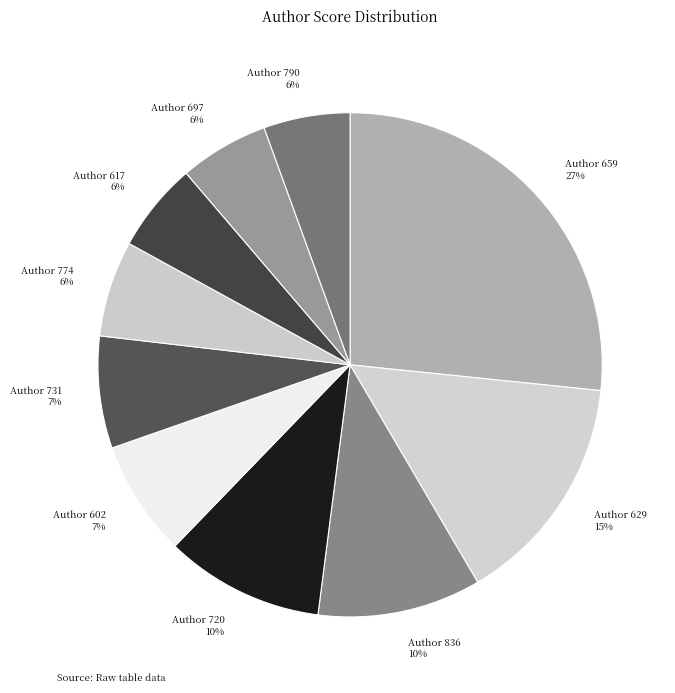

Count the number of slices in the pie.

10